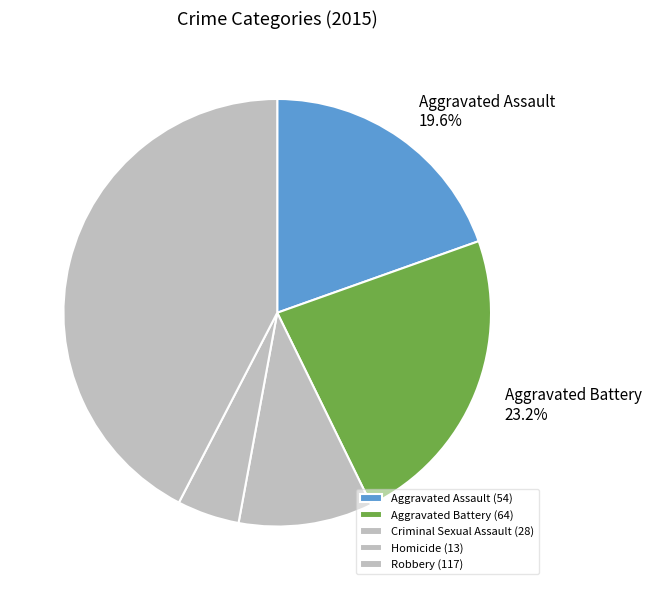

How many segments does this pie chart have?

5